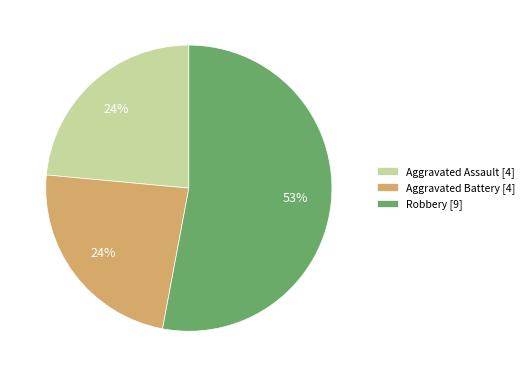

The Aggravated Assault [4] slice represents 24% of the pie. True or false?

True